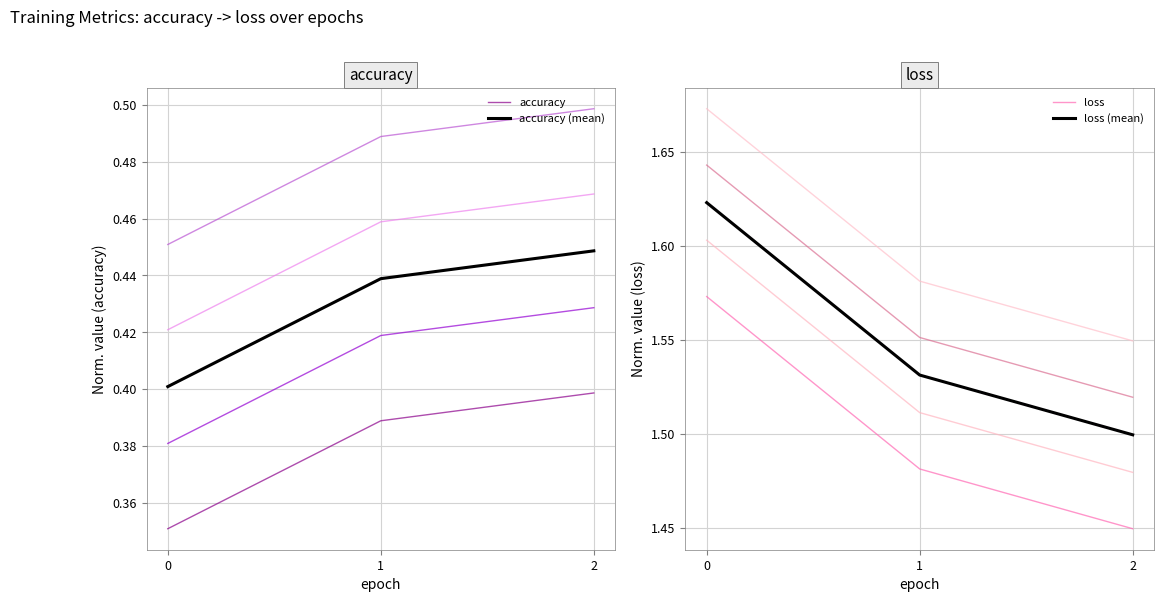

Which series changed the most between 0 and 1?

loss